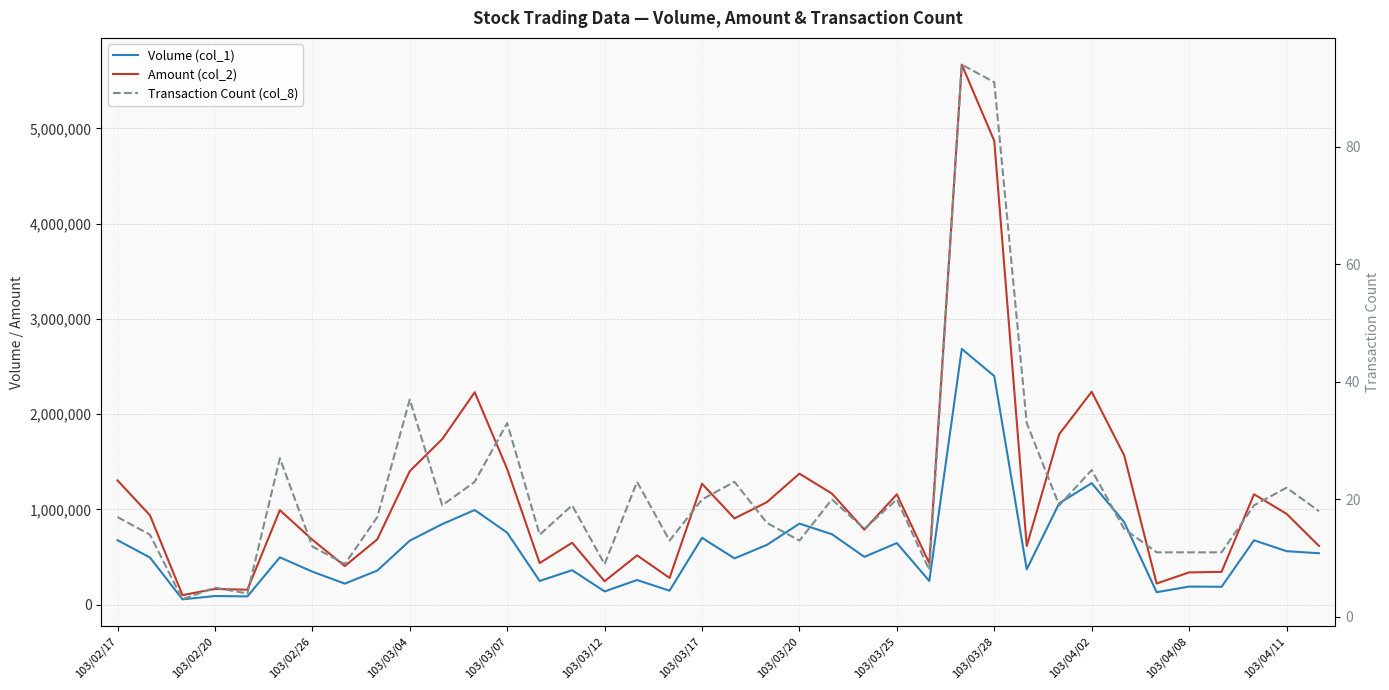

What is the minimum value for Amount (col_2)?

99350